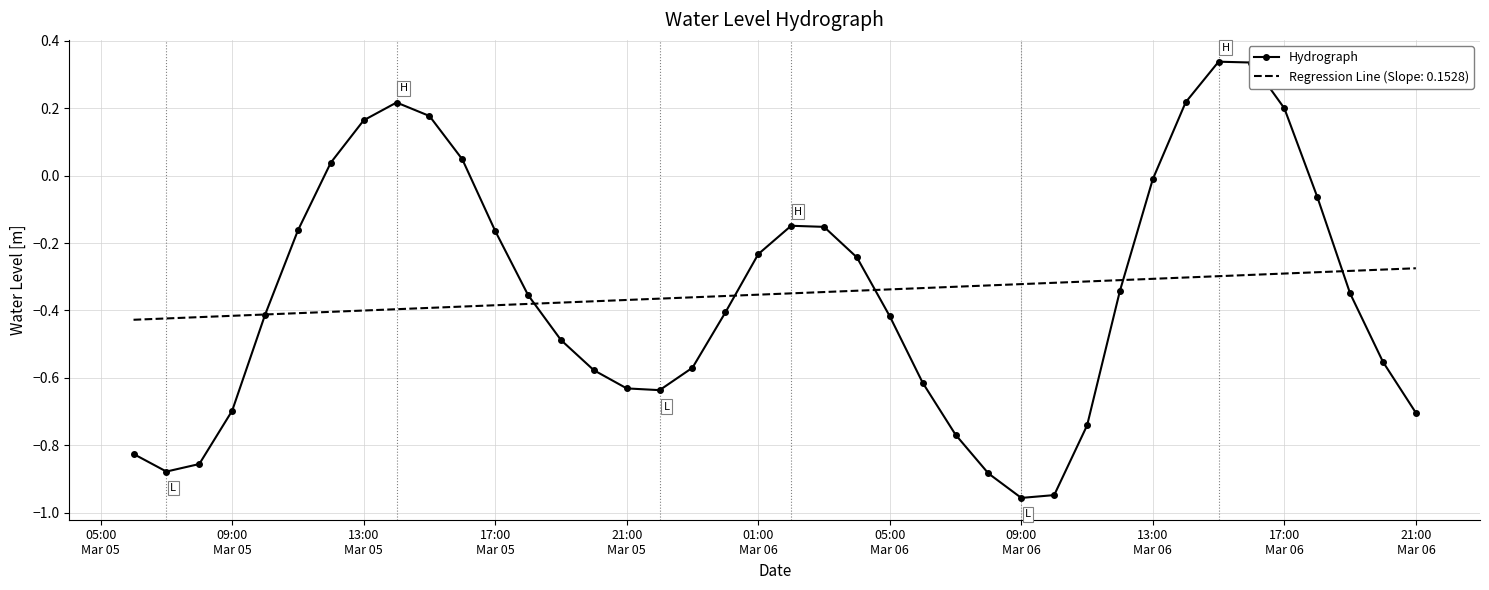

Rank the series by their maximum value, from lowest to highest.

Regression Line (Slope: 0.1528), Hydrograph